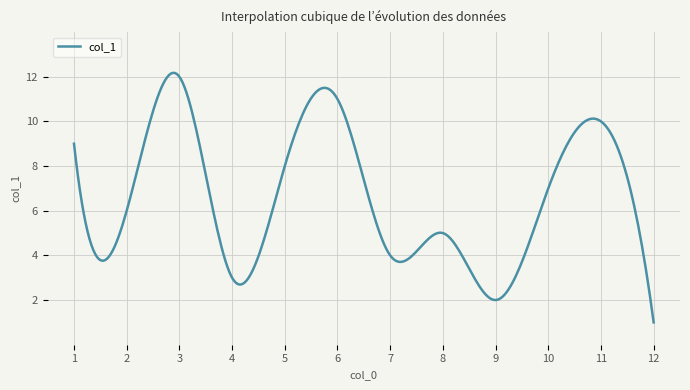

What is the minimum value shown in the chart?

1.0